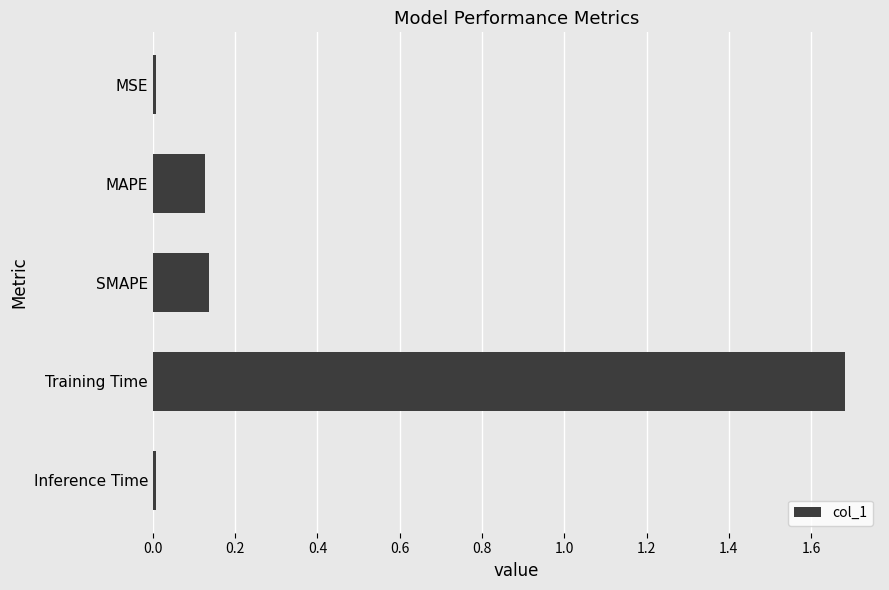

How many data points does each series have?

5